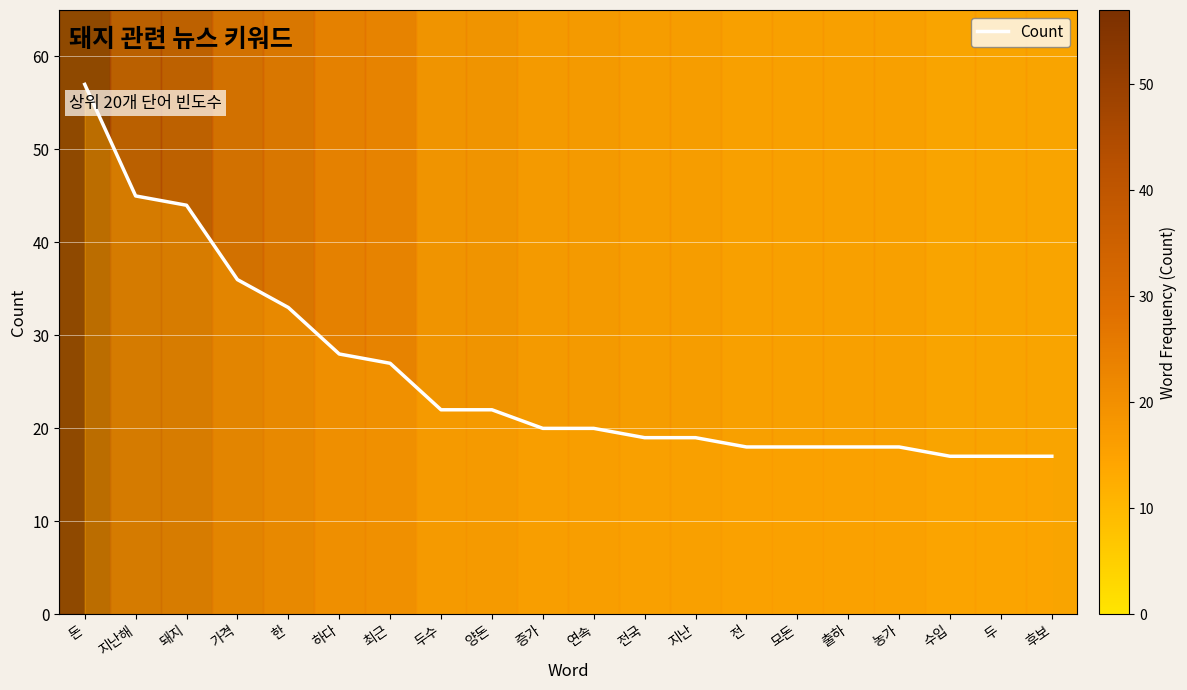

At which label is the value closest to 37?

가격